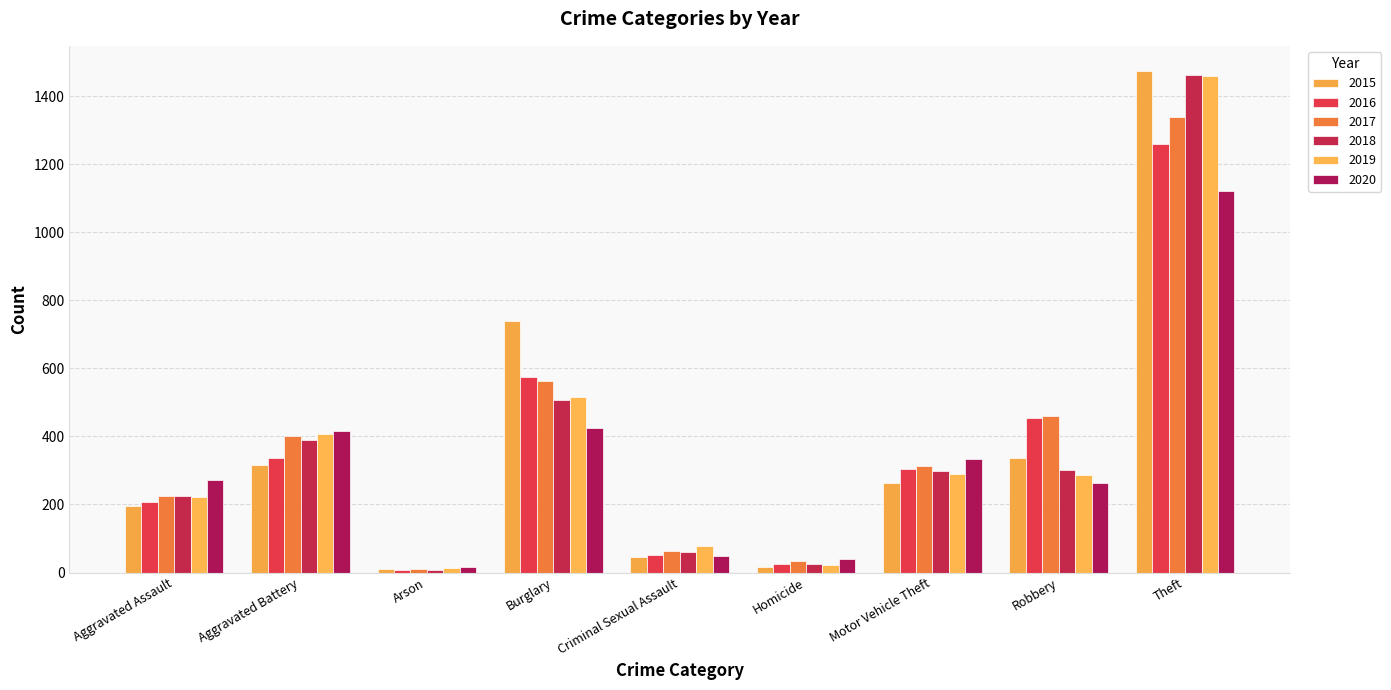

What is the minimum value shown in the chart?

7